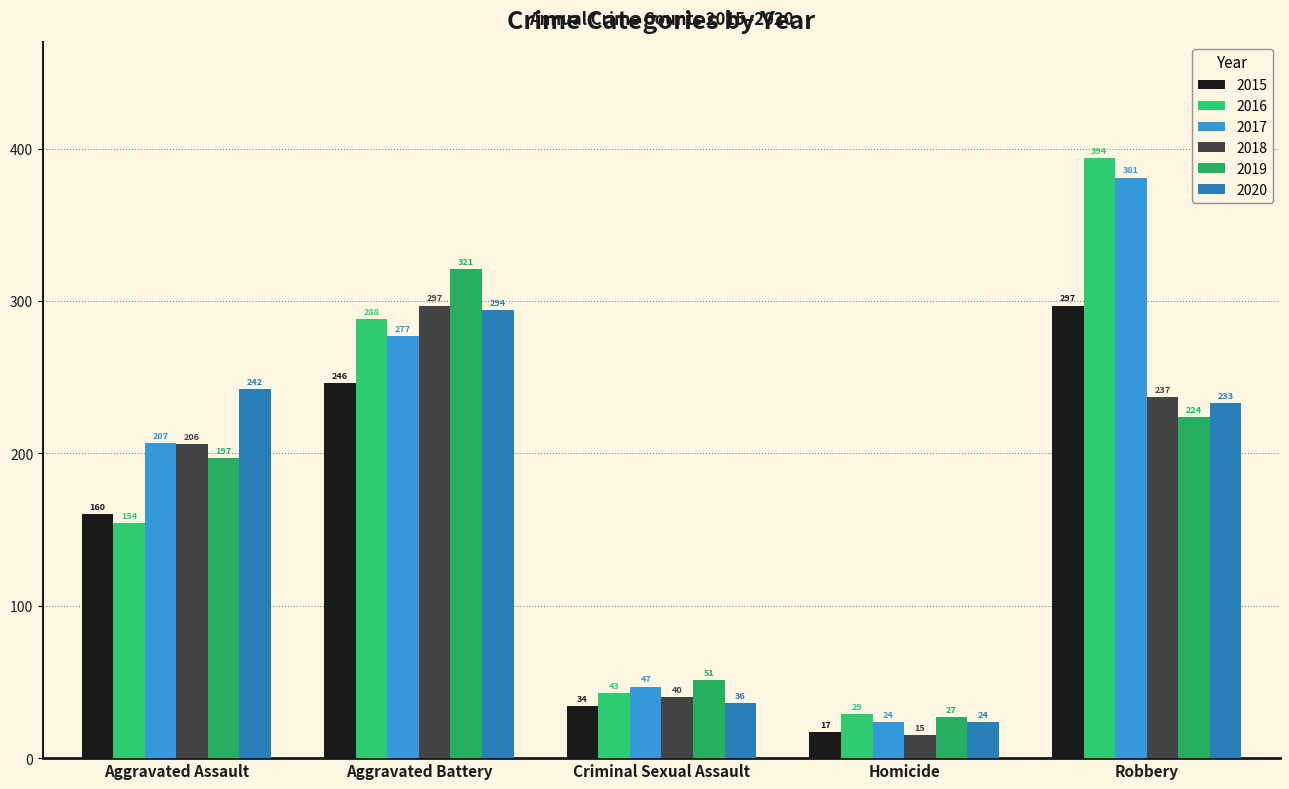

What is the greatest value displayed?

394